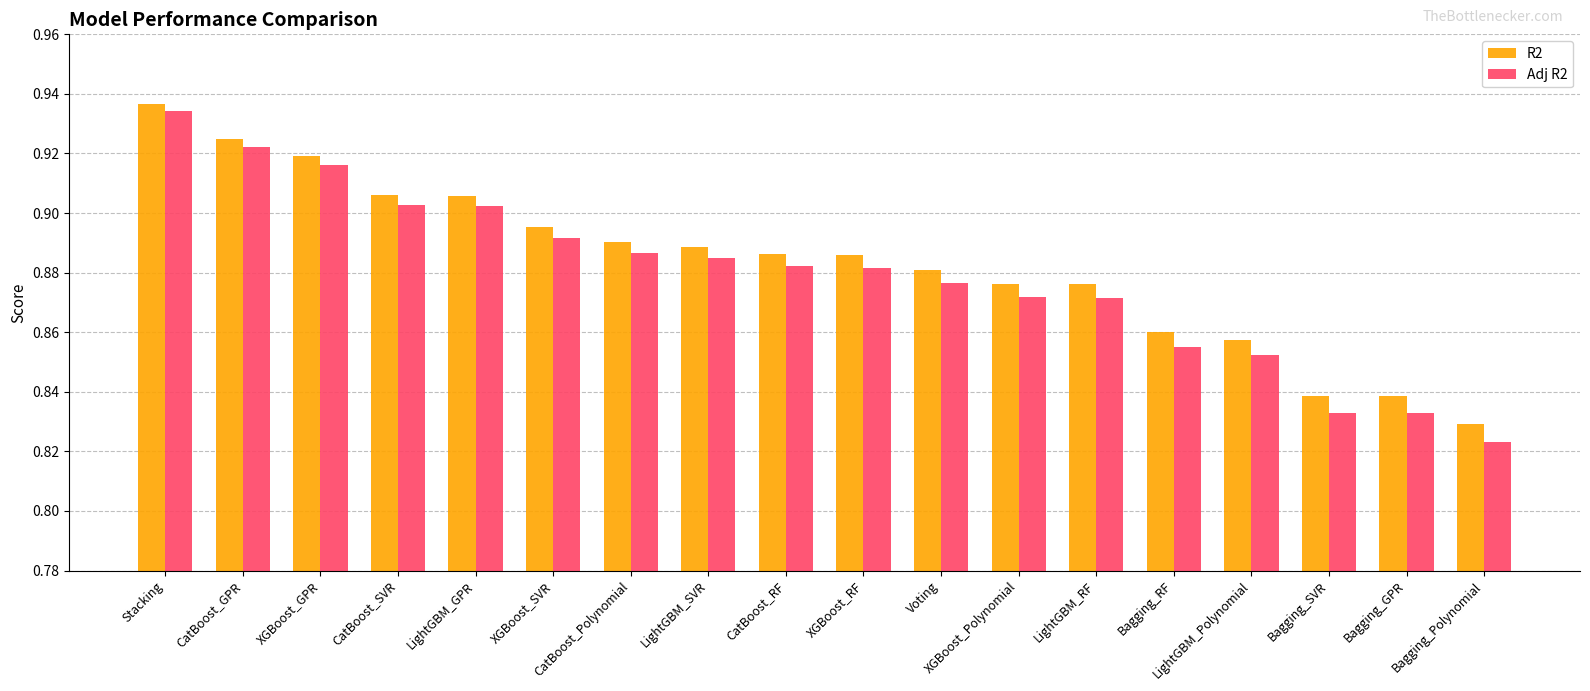

Which category has the lowest value across all series?

Bagging_Polynomial